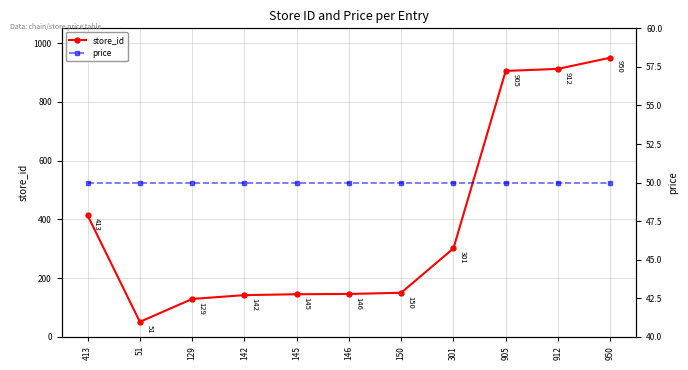

What are all the series names shown in the legend?

store_id, price